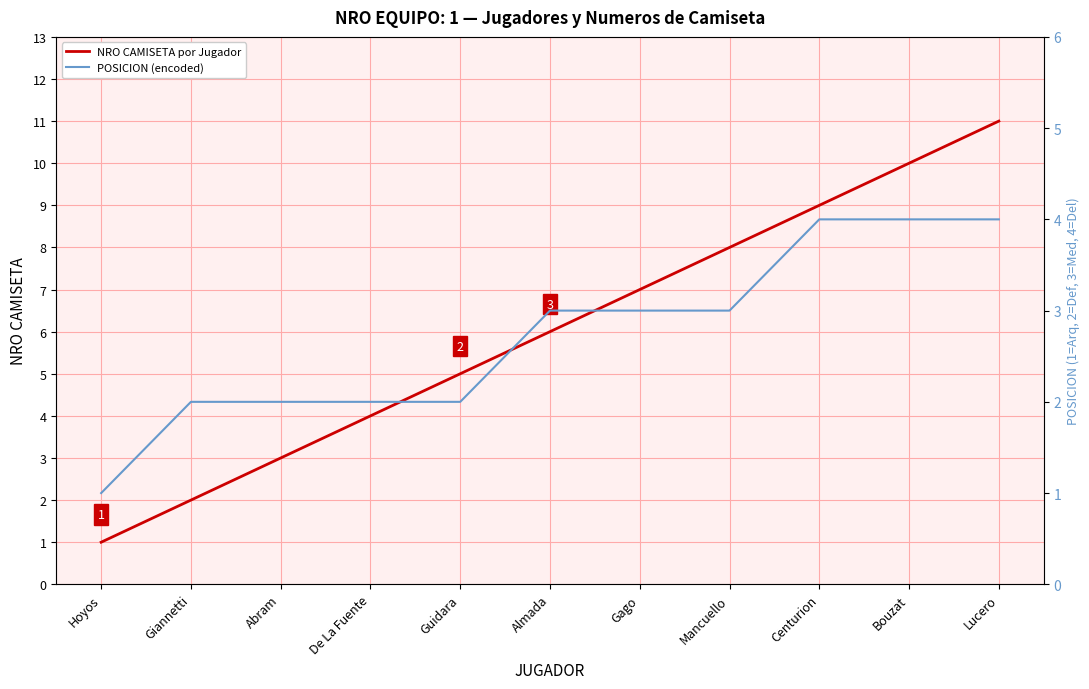

True or false: NRO CAMISETA por Jugador has a value of 5 at Abram.

False